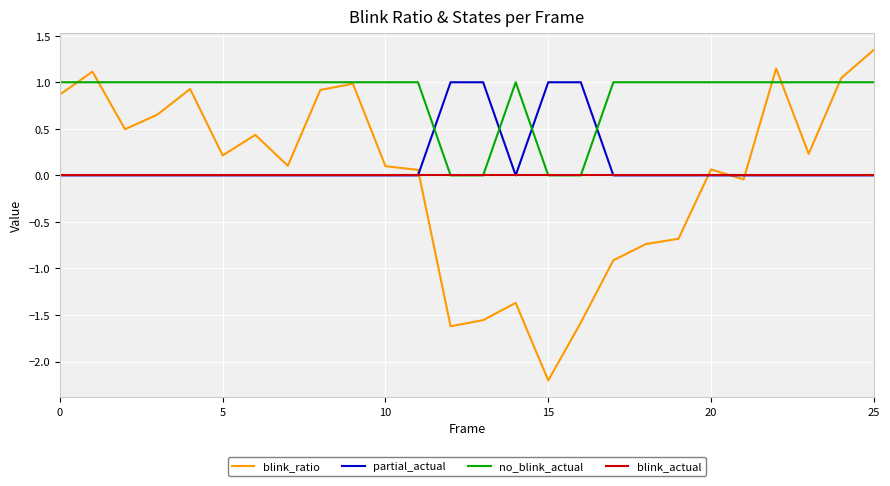

What is the difference between the maximum and minimum values in the blink_ratio series?

3.6